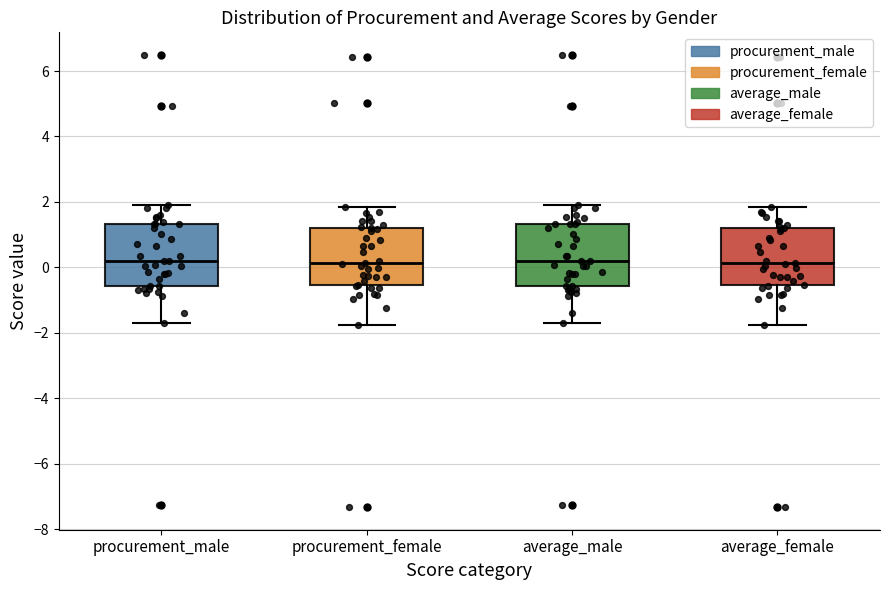

Where does the upper whisker of the box for procurement_female end on the y-axis? The values are not printed on the chart, so give them approximately, as read against the axis.

1.8